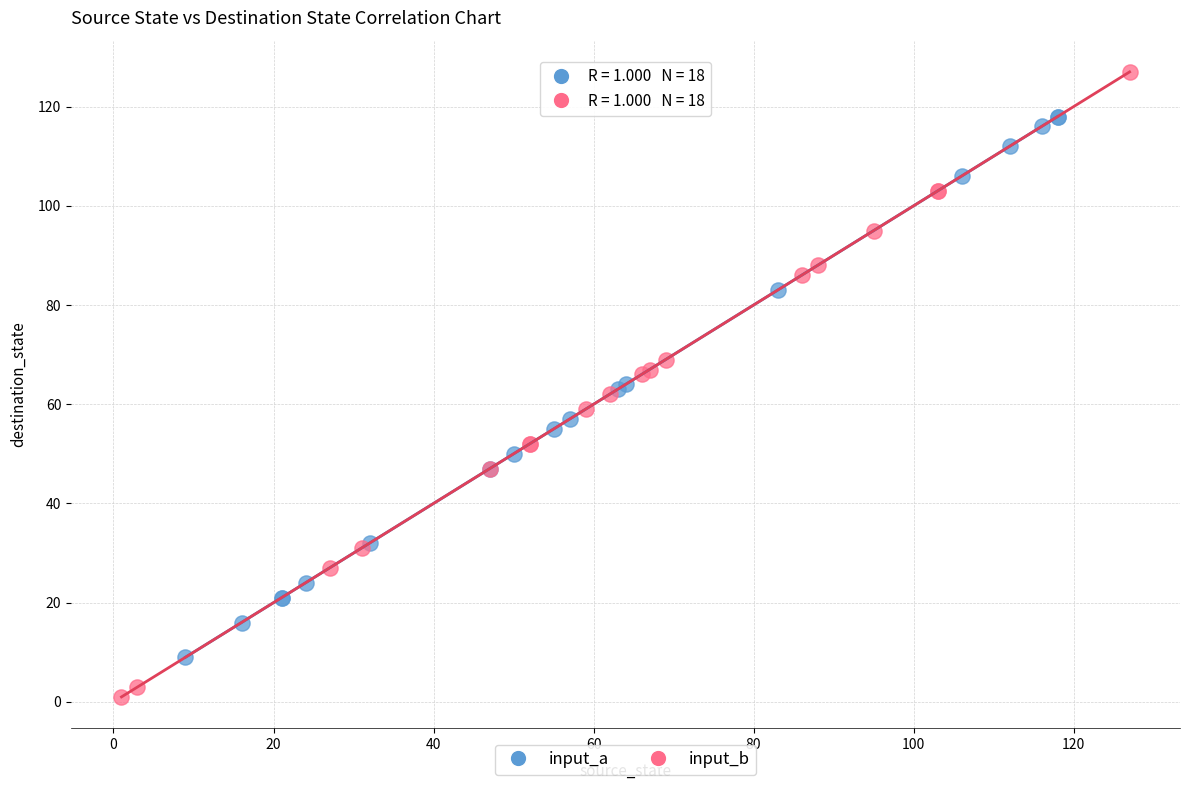

Which series has the largest Y range (max minus min)?

input_b